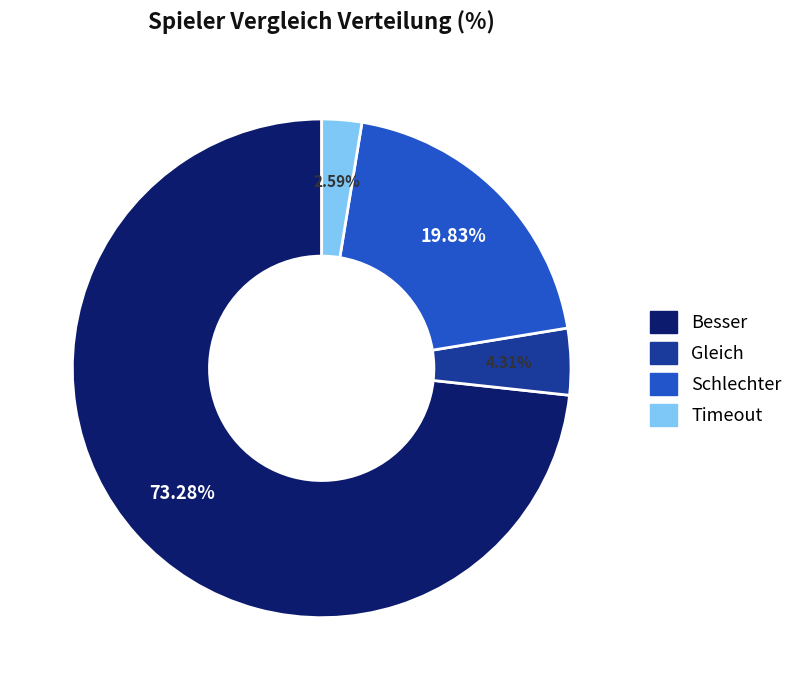

Which category has the biggest portion of the pie?

Besser